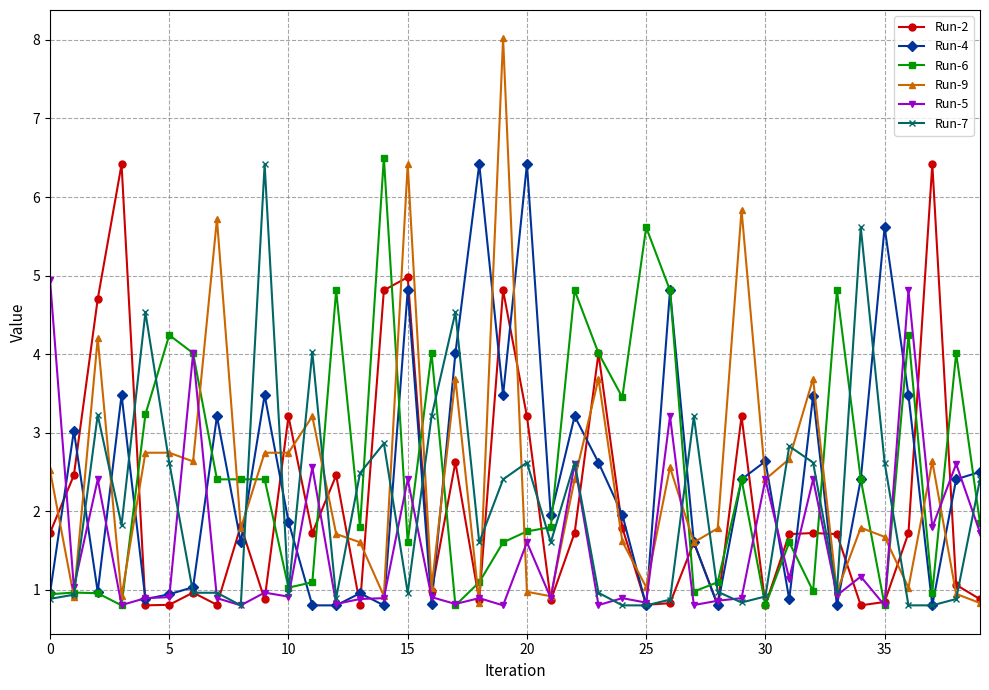

What is the average value of the Run-4 series?

2.4